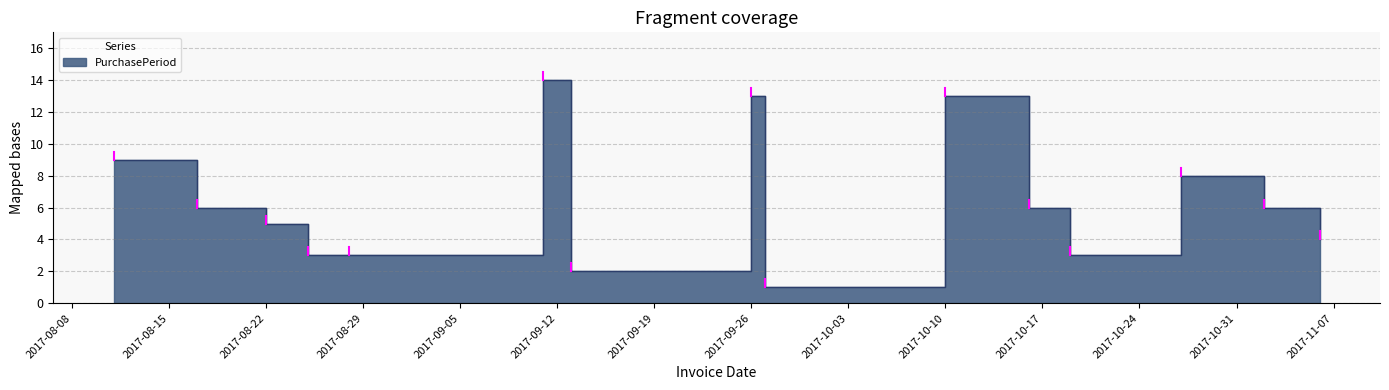

How many values are below 6?

7